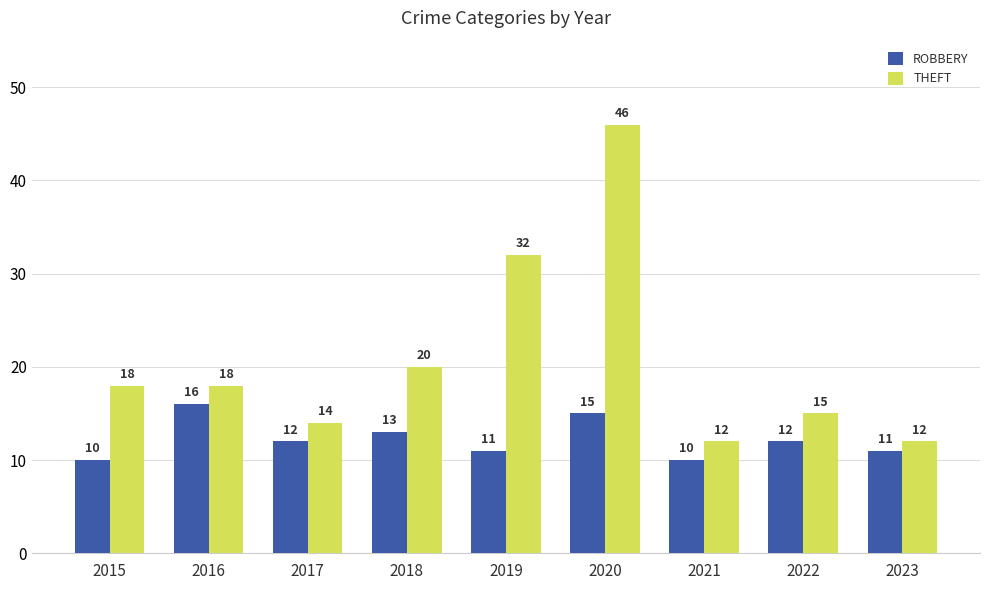

What is the total value across all series at 2019?

43